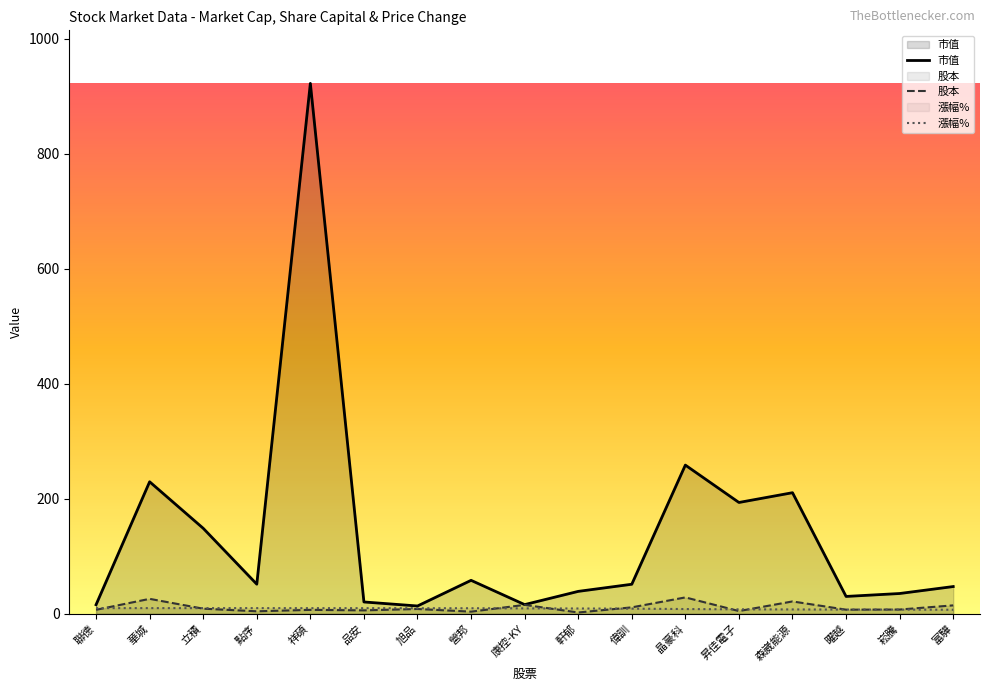

True or false: 市值 and 股本 cross at least once.

False